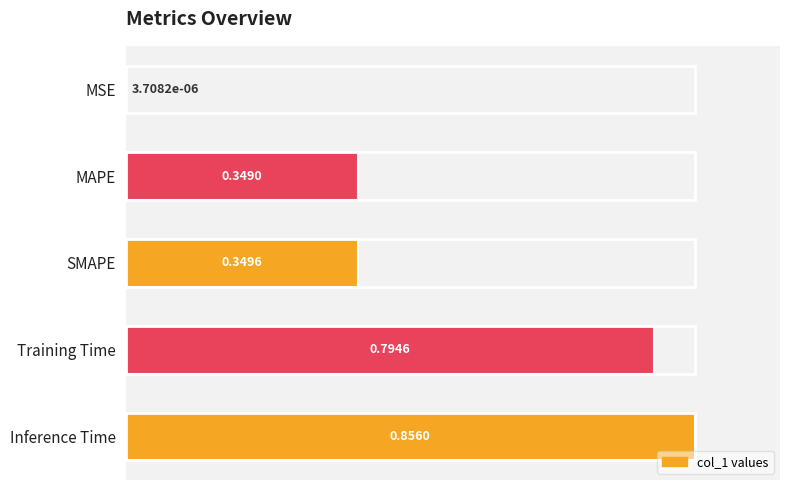

What is the sum of the values at MAPE and SMAPE?

0.7